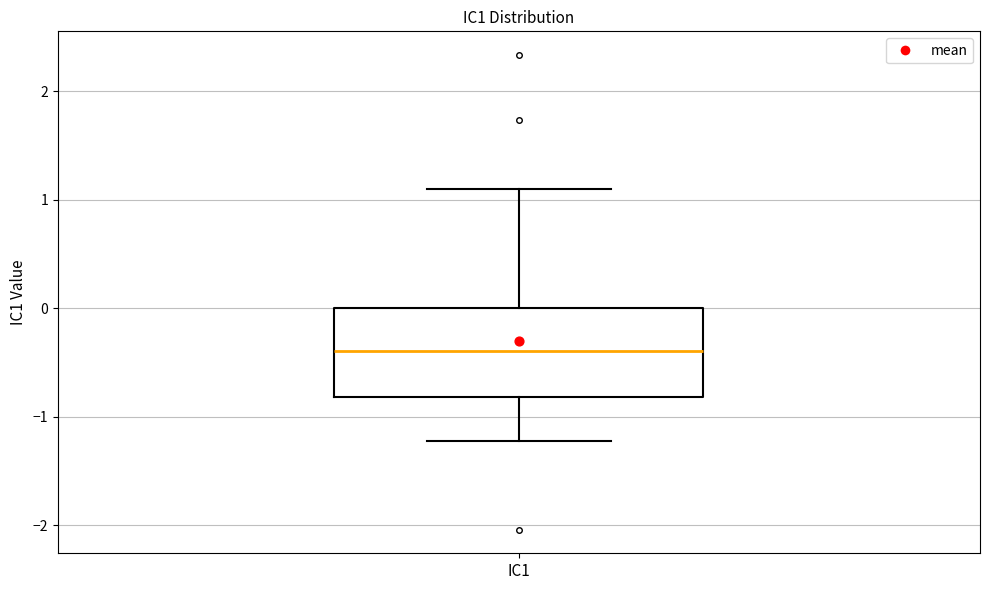

Transcribe this box plot: give where the median line is, the range the box spans, and where the two whiskers end, as read against the y-axis. The values are not printed on the chart, so give them approximately, as read against the axis.

median -0.4, box -0.8 to 0.0, whiskers -1.2 to 1.1